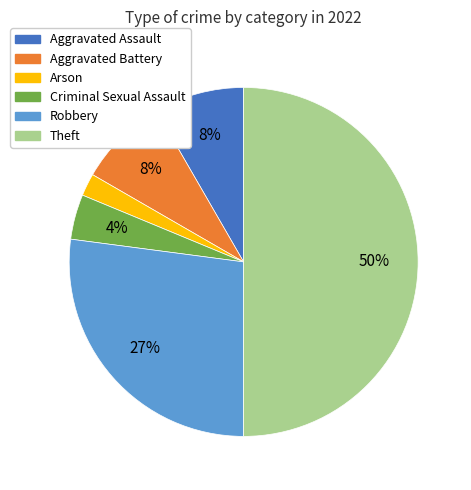

Is Aggravated Battery the majority of the pie?

No